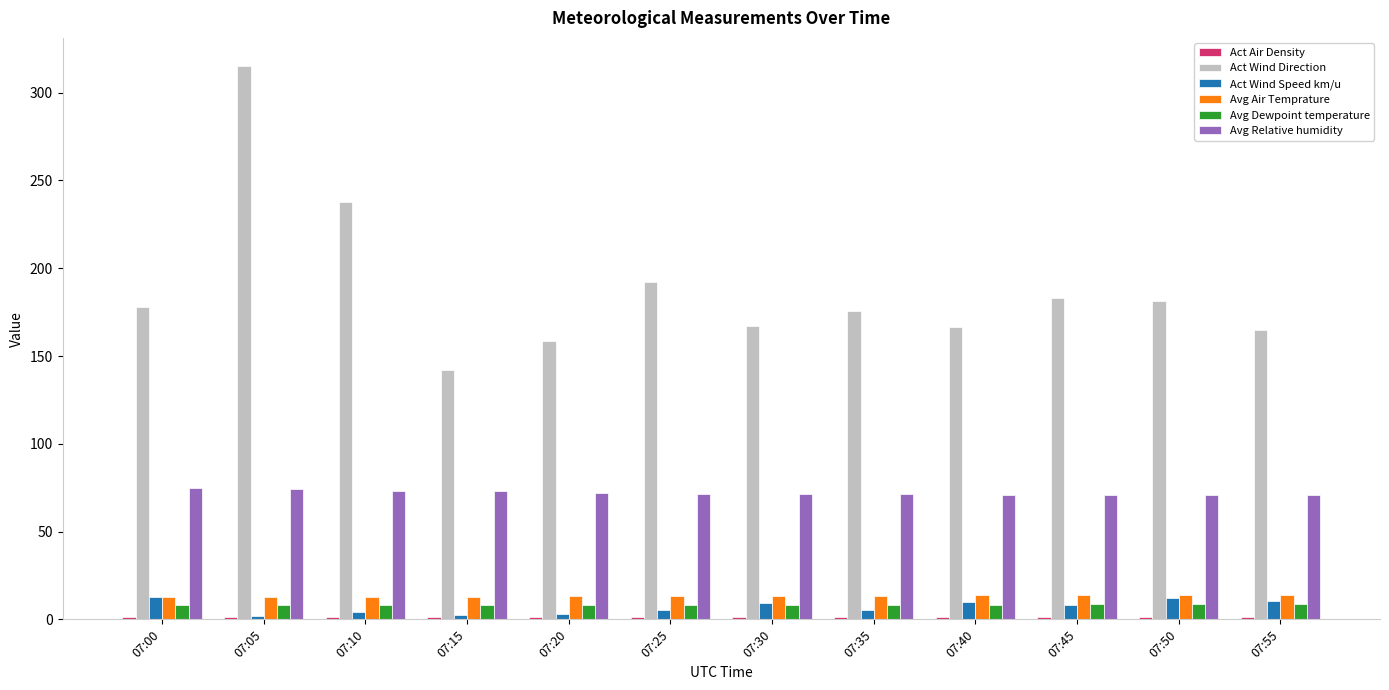

How many data points in Act Wind Direction are above 177?

6